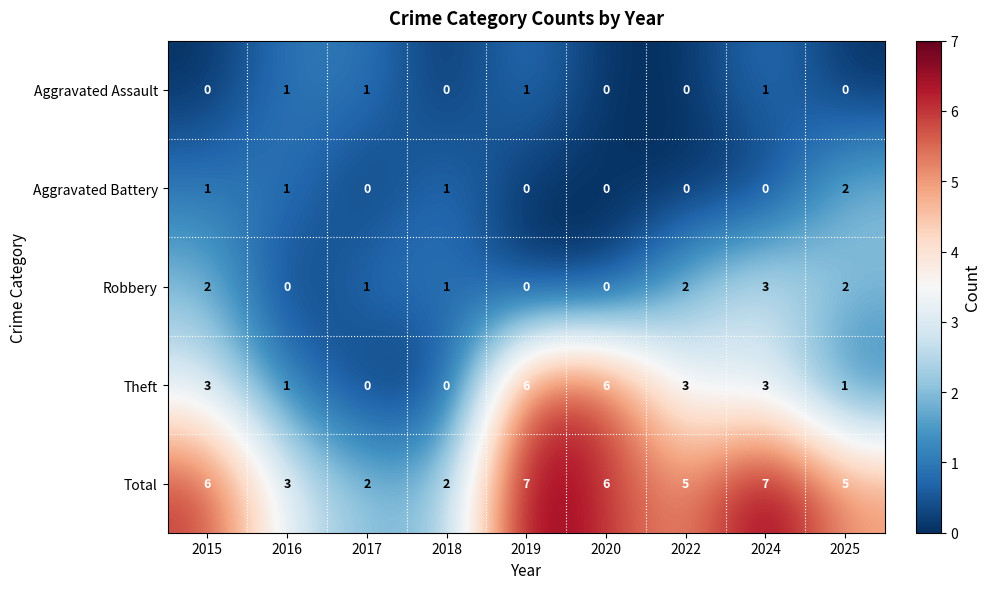

The value of Aggravated Battery at 2016 is 2. True or false?

False